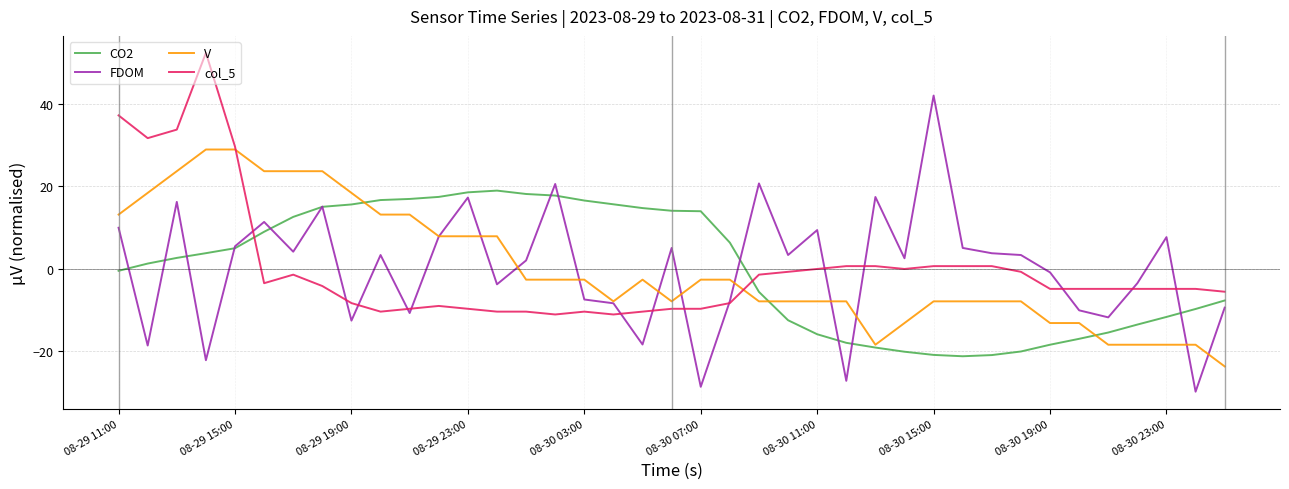

What is the lowest value of the col_5 series?

-11.2